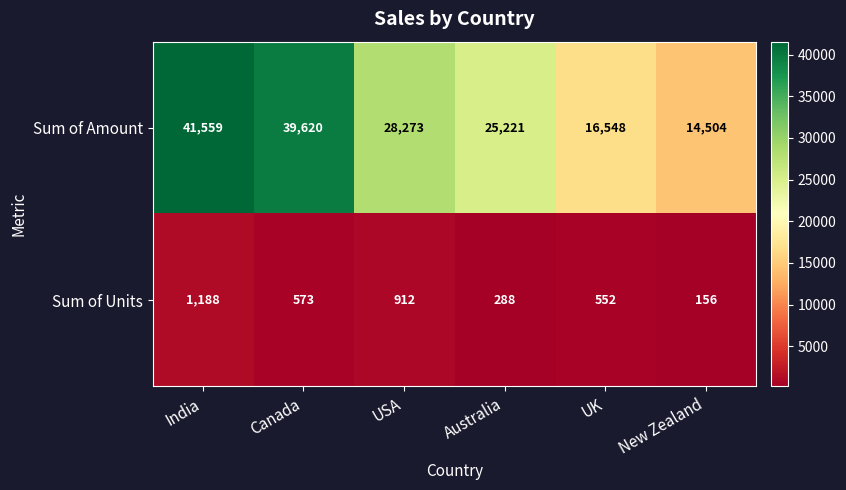

The value of Sum of Units at India is 1188. True or false?

True